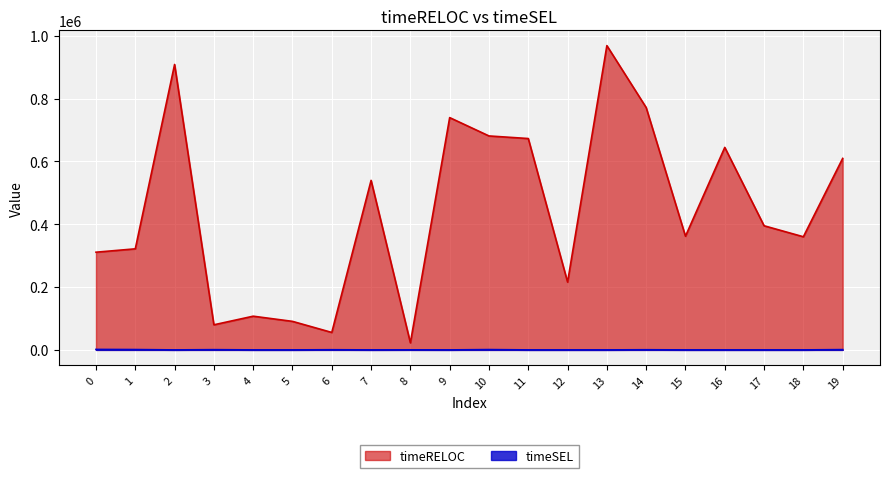

Reading left to right, list all the values displayed in this chart.

timeRELOC: 0=310888	1=321647	2=908343	3=79872	4=107267	5=90789	6=55541	7=539450	8=22502	9=739227	10=680858	11=672628	12=215748	13=968329	14=771163	15=361757	16=644407	17=395020	18=360035	19=609349
timeSEL: 0=1515	1=1112	2=0	3=767	4=0	5=0	6=515	7=0	8=228	9=0	10=1029	11=0	12=0	13=0	14=497	15=0	16=0	17=0	18=0	19=933